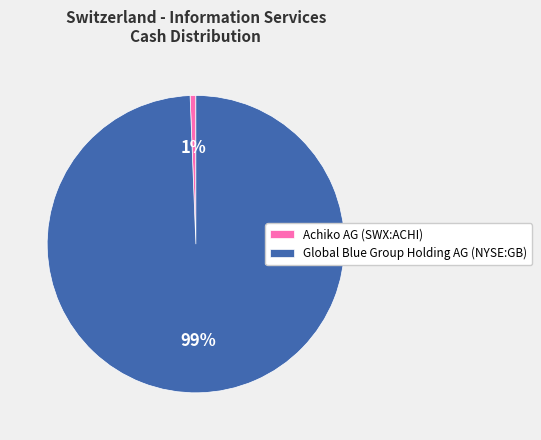

Is it true that Achiko AG (SWX:ACHI) is 1% of the pie?

True